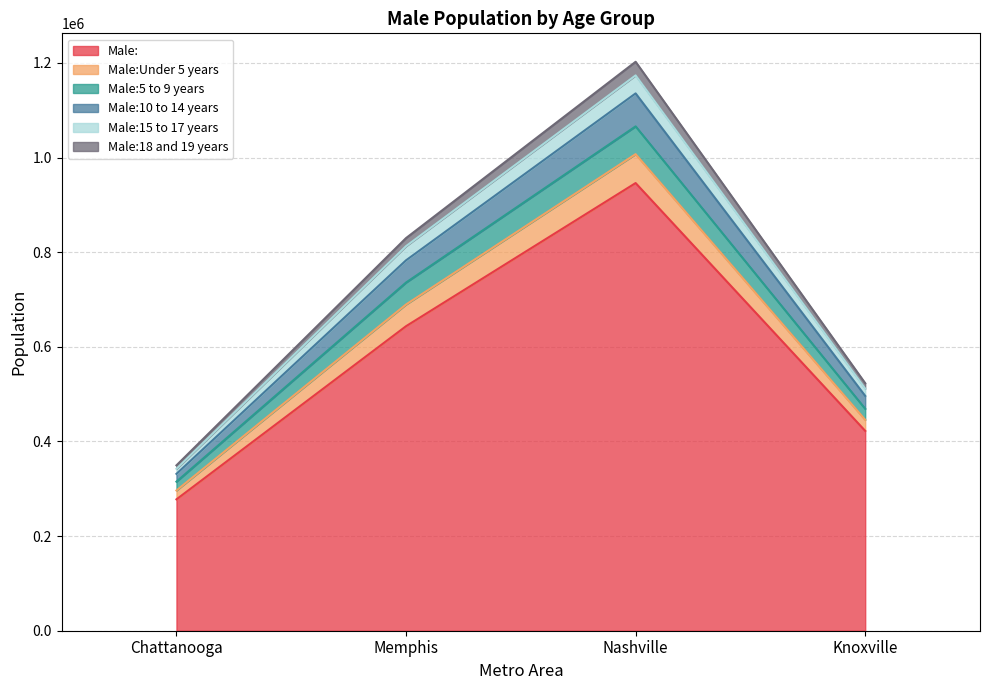

Does the chart display data point markers on the line(s)?

No